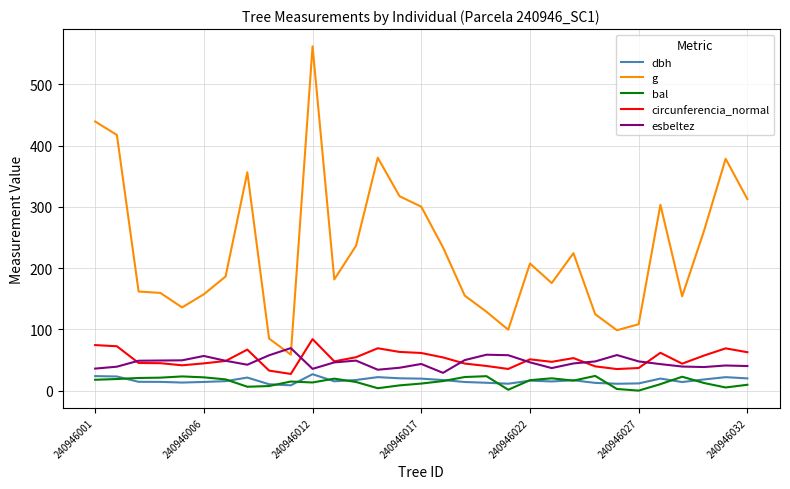

How many lines are shown in the chart?

5